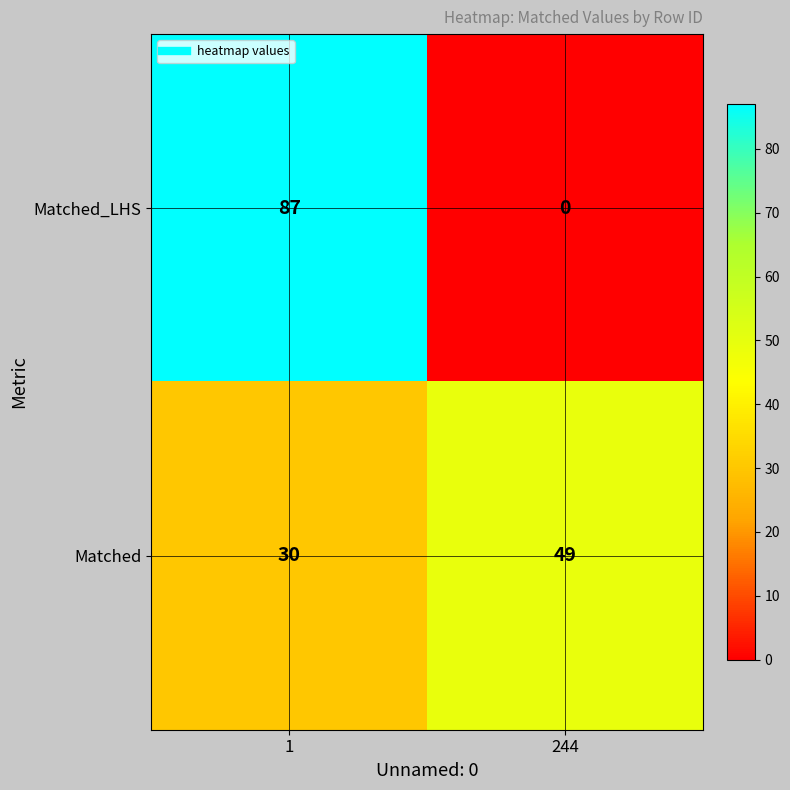

List the series in order of their overall mean, highest first.

Matched_LHS, Matched